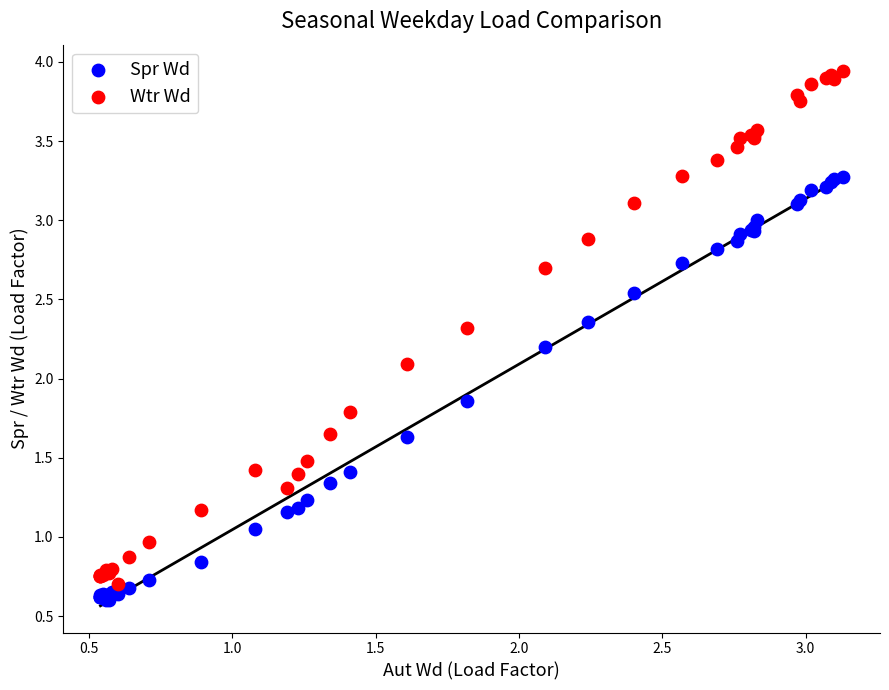

Across all series, what Y value is closest to 2?

2.1